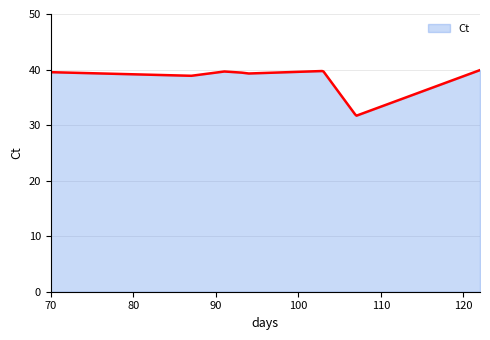

What is the minimum value shown in the chart?

31.7